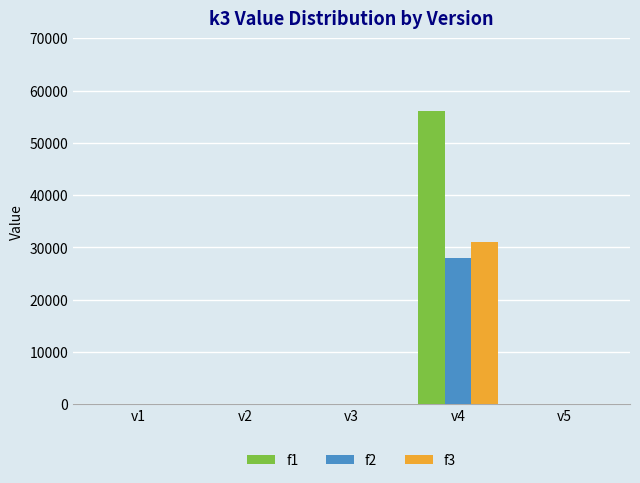

Which series has the largest total across all categories?

f1